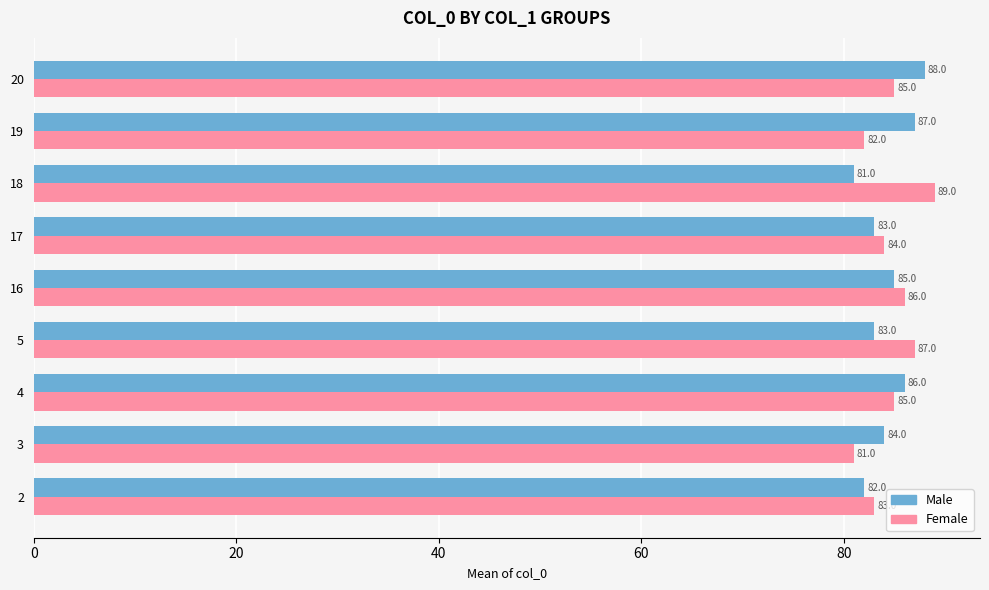

Which series has the largest total across all categories?

Female